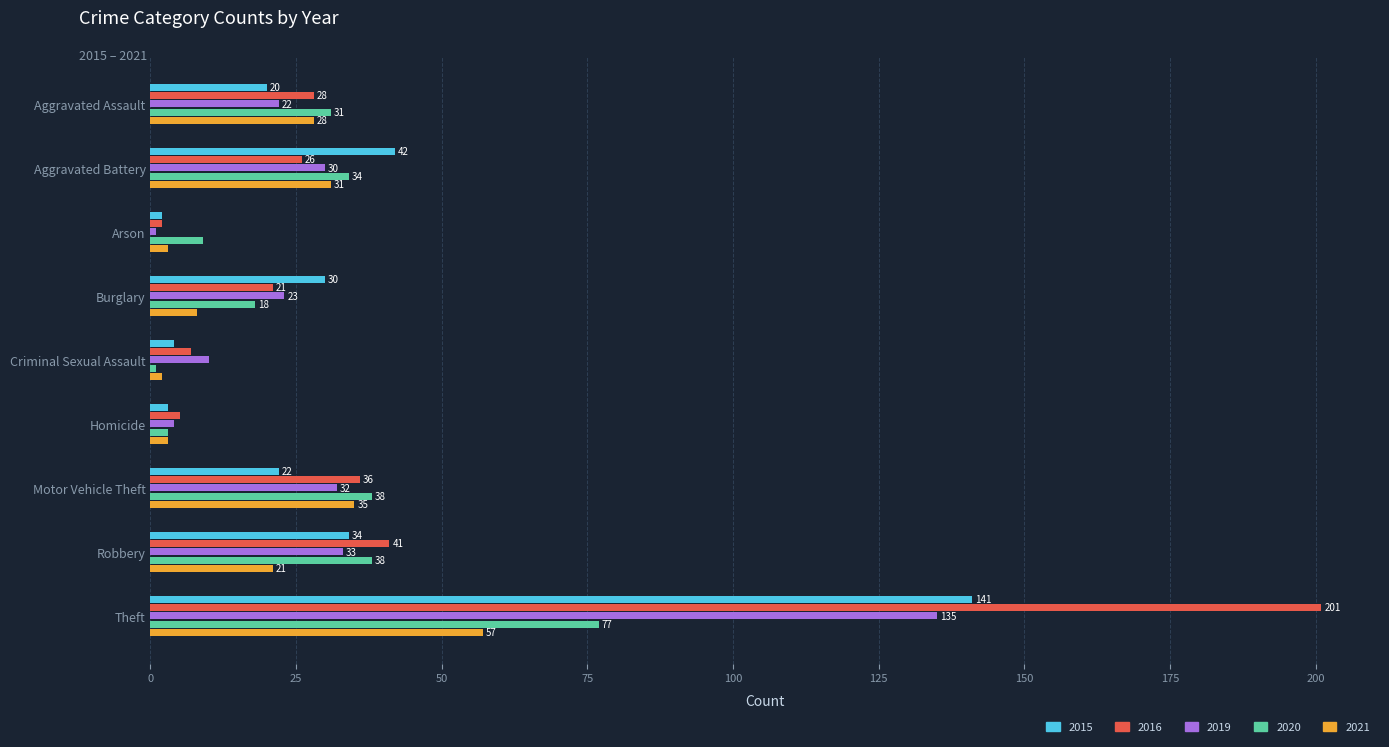

List the labels in order of 2019 value, smallest first.

Arson, Homicide, Criminal Sexual Assault, Aggravated Assault, Burglary, Aggravated Battery, Motor Vehicle Theft, Robbery, Theft